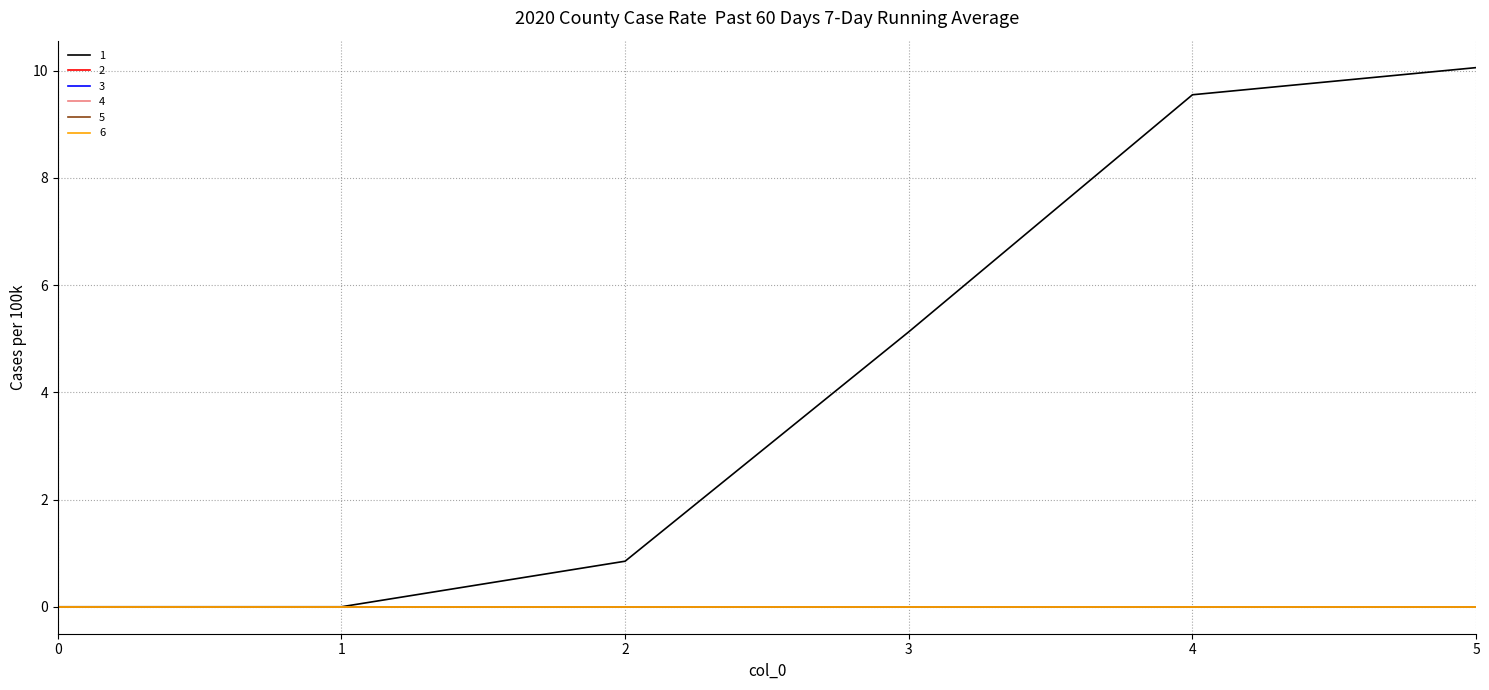

Does the chart have visible grid lines?

Yes